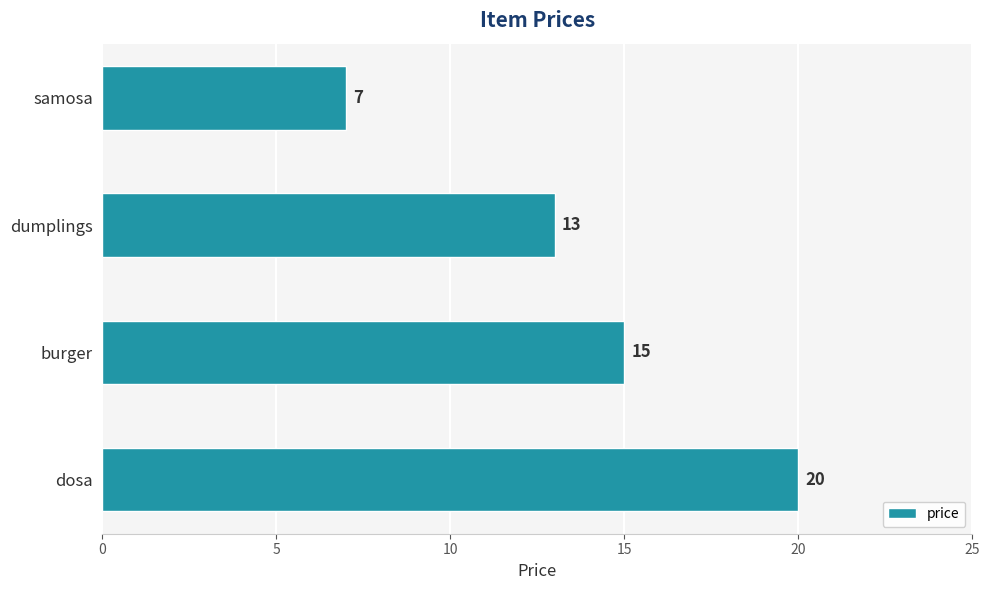

What is the average value?

14